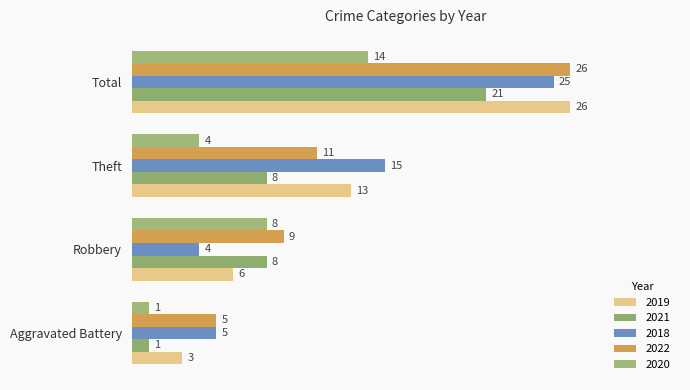

At how many categories does at least one series exceed 6?

3